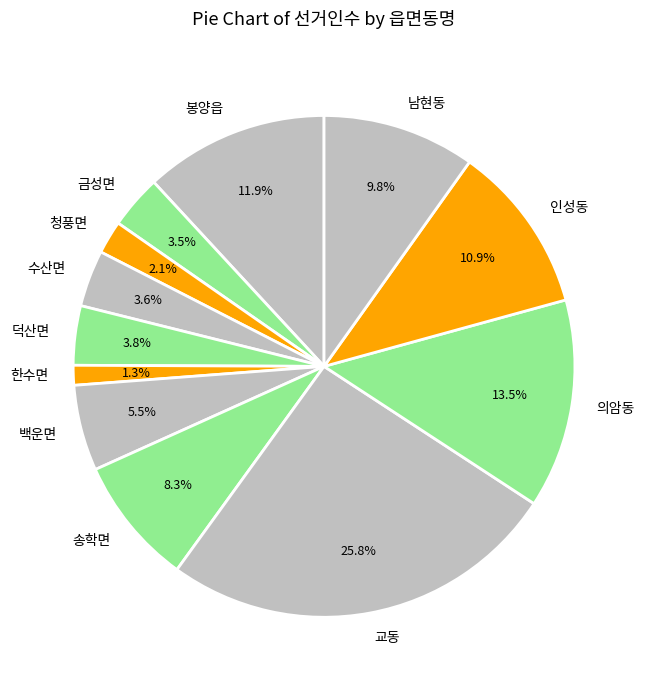

To the nearest percent, what is the difference between the largest and smallest slice percentages?

24%